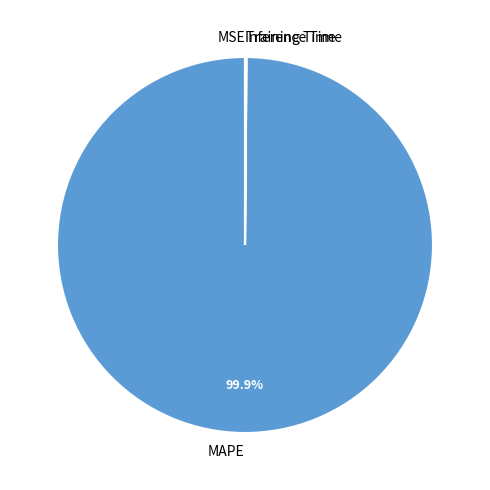

Which category has the biggest portion of the pie?

MAPE